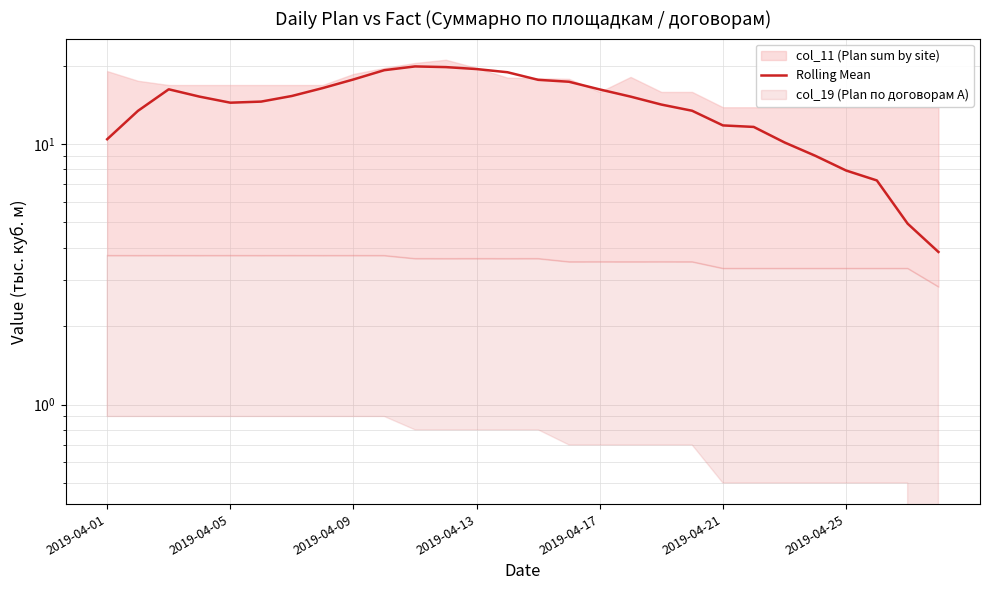

Does the chart display data point markers on the line(s)?

No